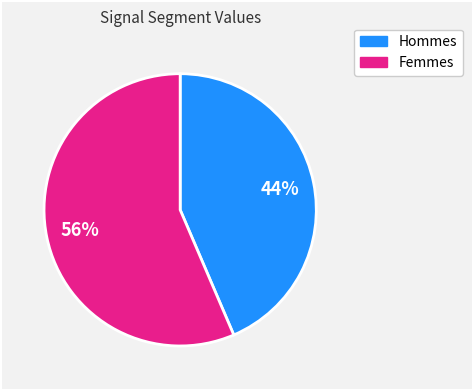

To the nearest percent, what is the average slice percentage?

50%